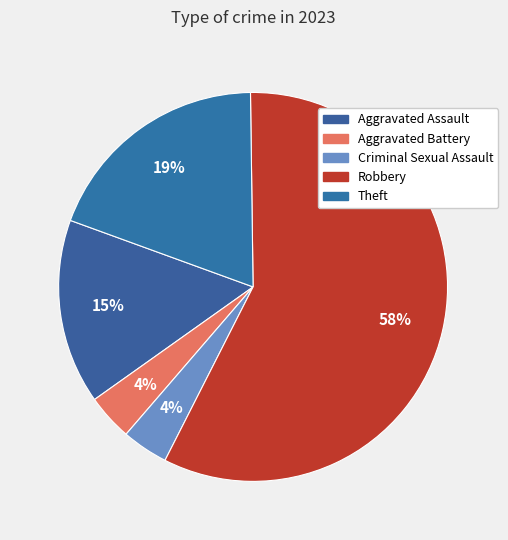

To the nearest percent, what is the difference between the largest and smallest slice percentages?

54%